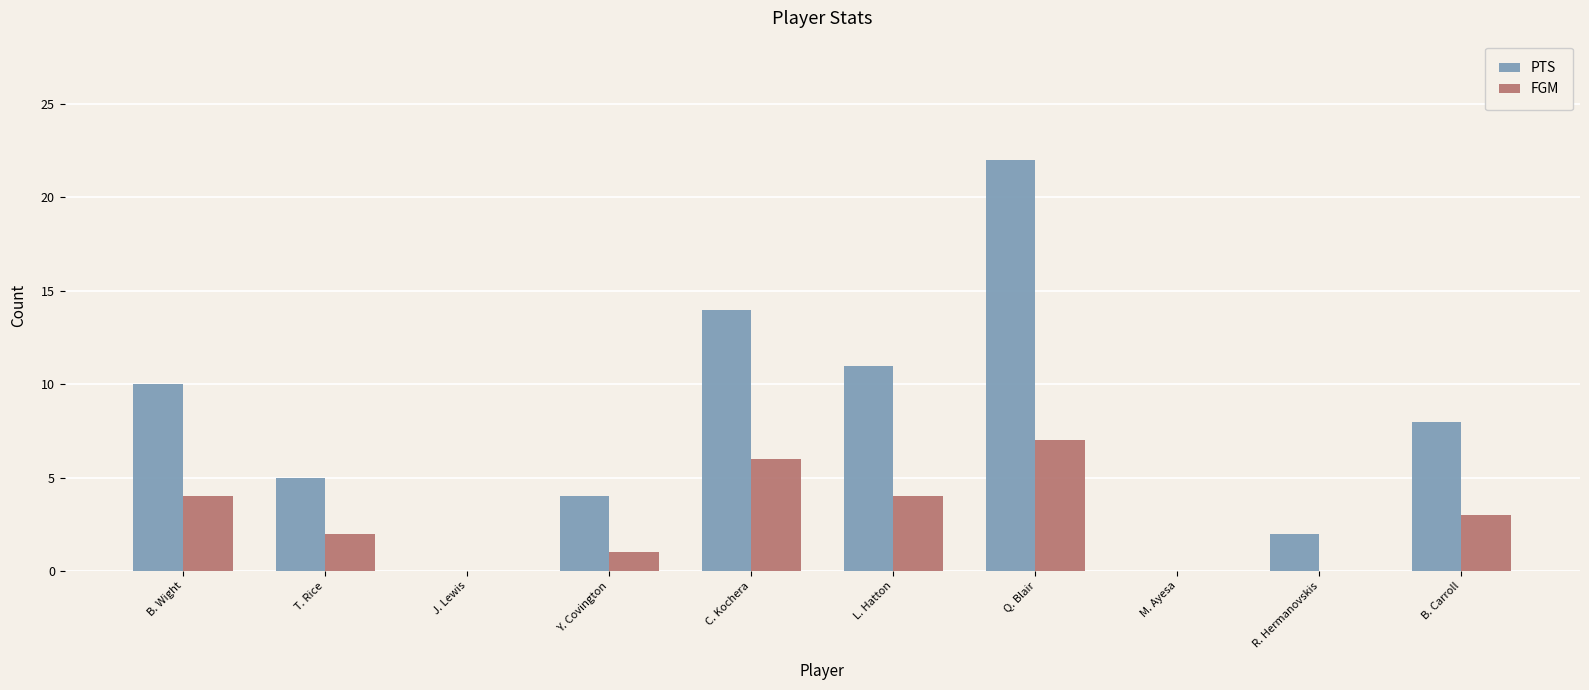

Reading left to right, transcribe all the data shown in this chart.

PTS: B. Wight=10	T. Rice=5	J. Lewis=0	Y. Covington=4	C. Kochera=14	L. Hatton=11	Q. Blair=22	M. Ayesa=0	R. Hermanovskis=2	B. Carroll=8
FGM: B. Wight=4	T. Rice=2	J. Lewis=0	Y. Covington=1	C. Kochera=6	L. Hatton=4	Q. Blair=7	M. Ayesa=0	R. Hermanovskis=0	B. Carroll=3